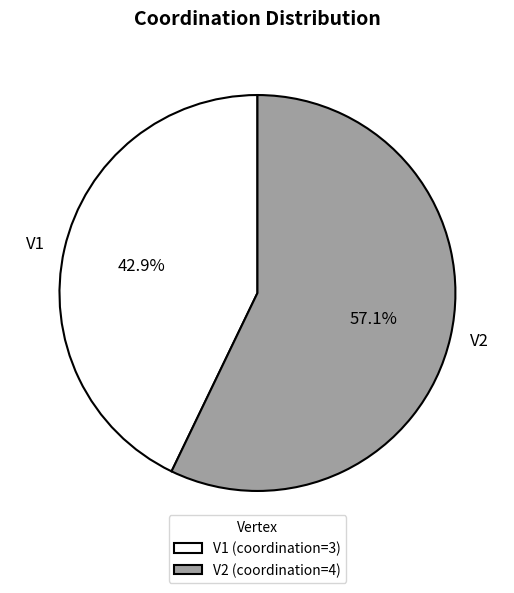

Approximately how many times larger is the value at V2 compared to V1?

1.3